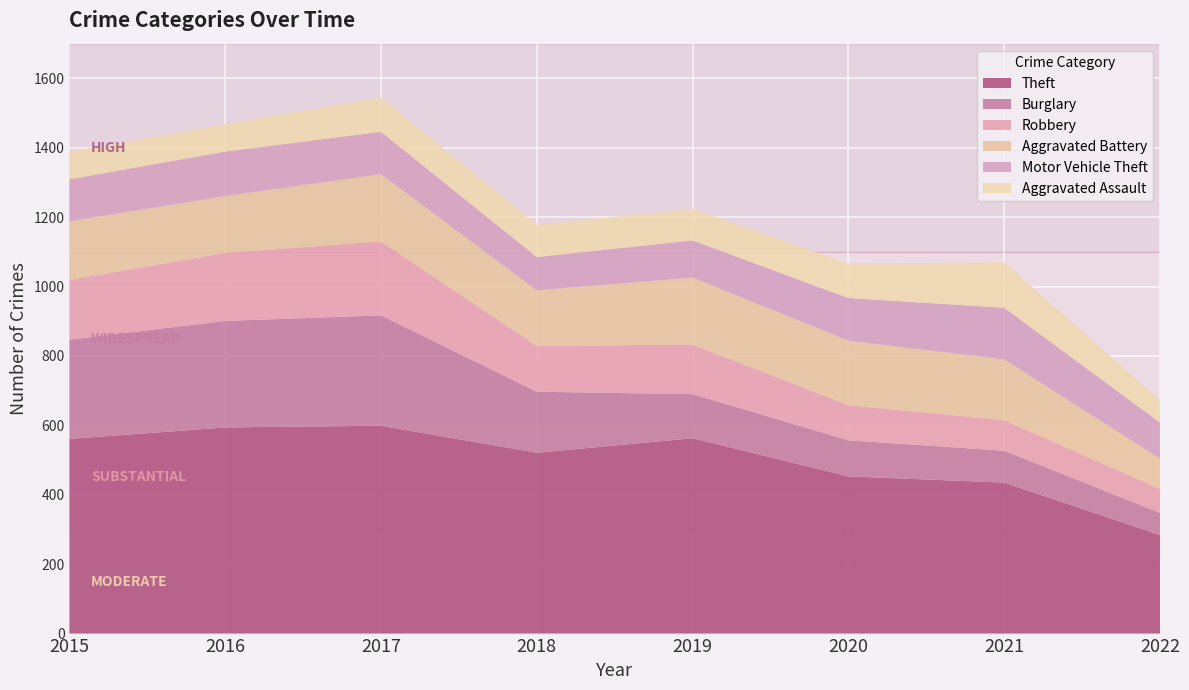

Reading right to left, extract all data points from this chart.

Theft: 2022=284	2021=435	2020=453	2019=563	2018=521	2017=599	2016=594	2015=561
Burglary: 2022=64	2021=92	2020=104	2019=127	2018=176	2017=318	2016=307	2015=286
Robbery: 2022=69	2021=88	2020=101	2019=143	2018=132	2017=213	2016=196	2015=172
Aggravated Battery: 2022=87	2021=175	2020=186	2019=193	2018=160	2017=194	2016=164	2015=169
Motor Vehicle Theft: 2022=104	2021=149	2020=123	2019=107	2018=96	2017=122	2016=128	2015=121
Aggravated Assault: 2022=64	2021=131	2020=99	2019=91	2018=93	2017=99	2016=79	2015=79